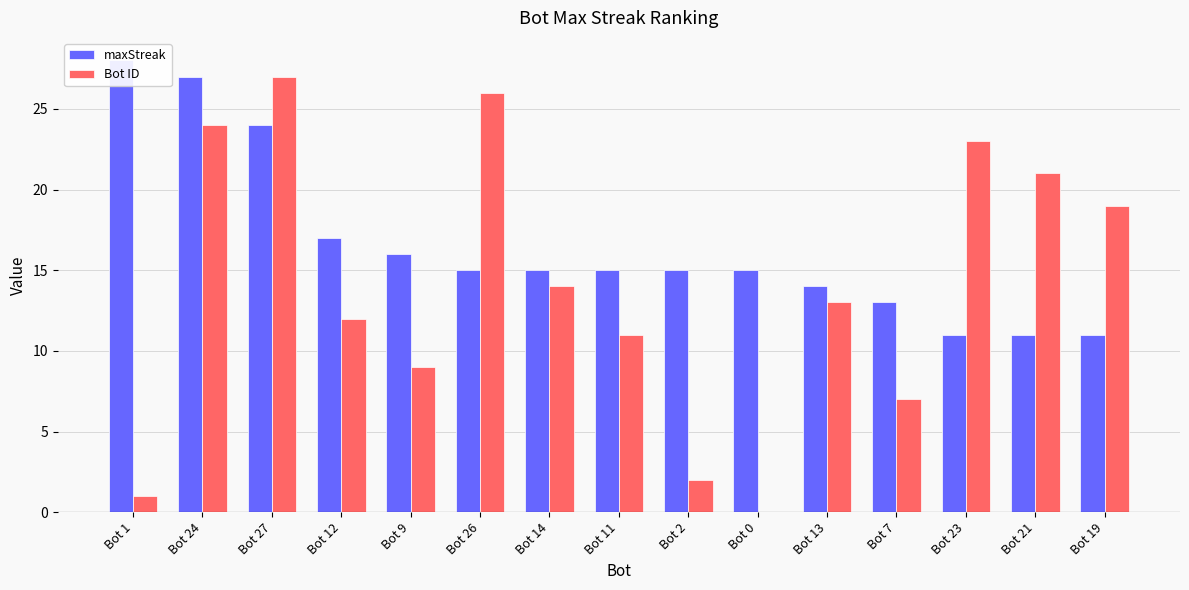

Count the number of categories in the chart.

15